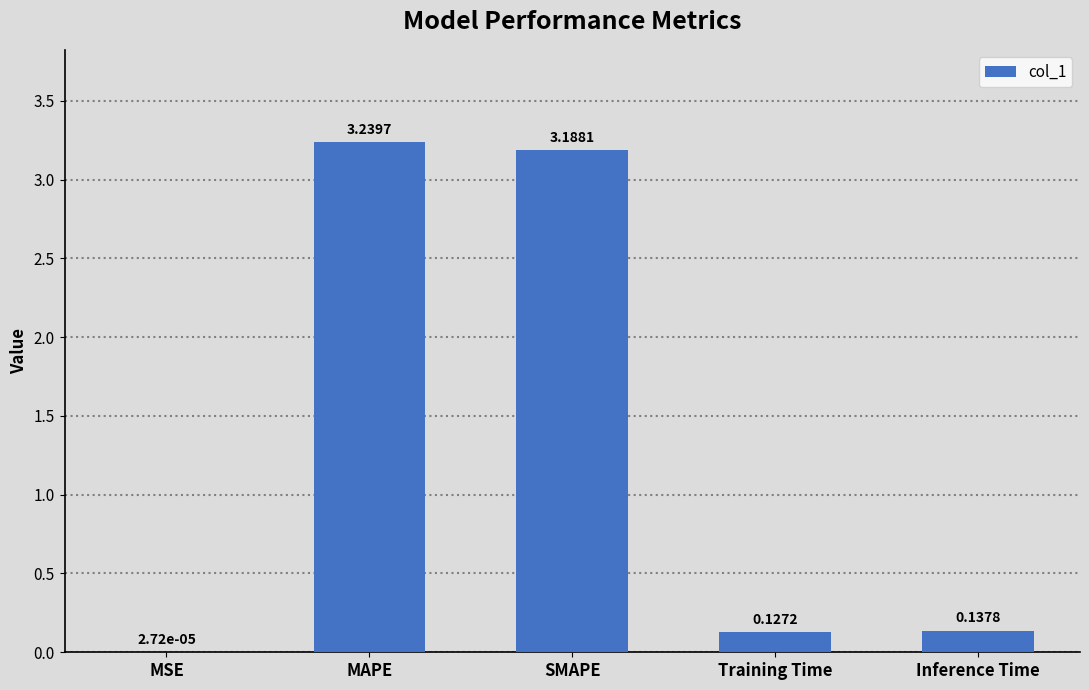

Where is the data nearest to the value 1?

Inference Time